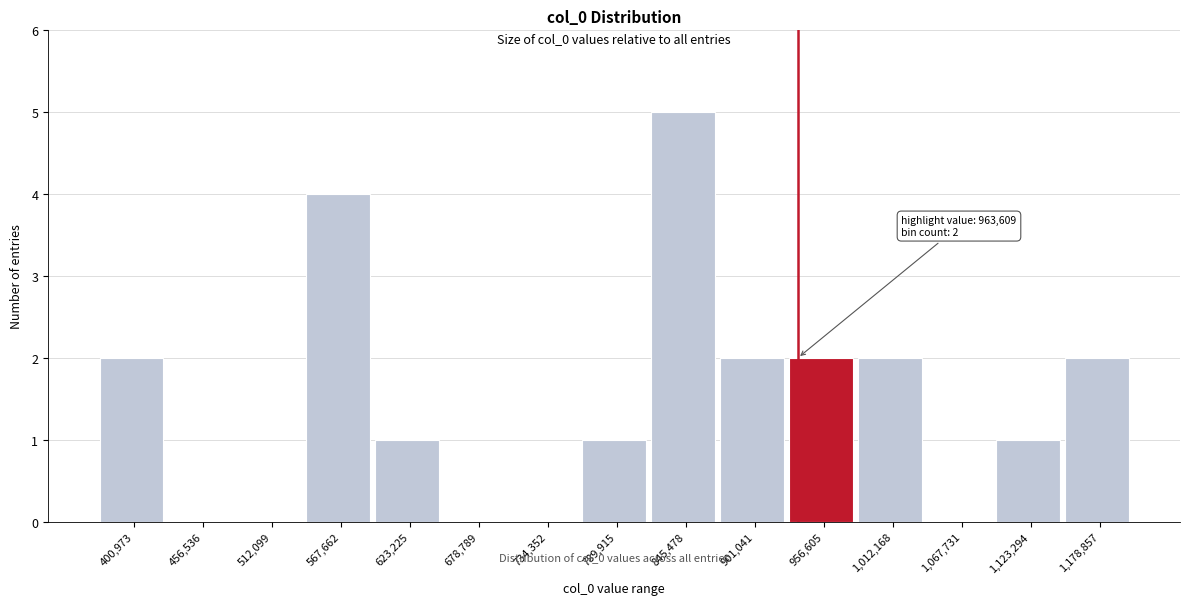

Reading right to left, list all the values displayed in this chart.

1,178,857=2	1,123,294=1	1,067,731=0	1,012,168=2	956,605=2	901,041=2	845,478=5	789,915=1	734,352=0	678,789=0	623,225=1	567,662=4	512,099=0	456,536=0	400,973=2